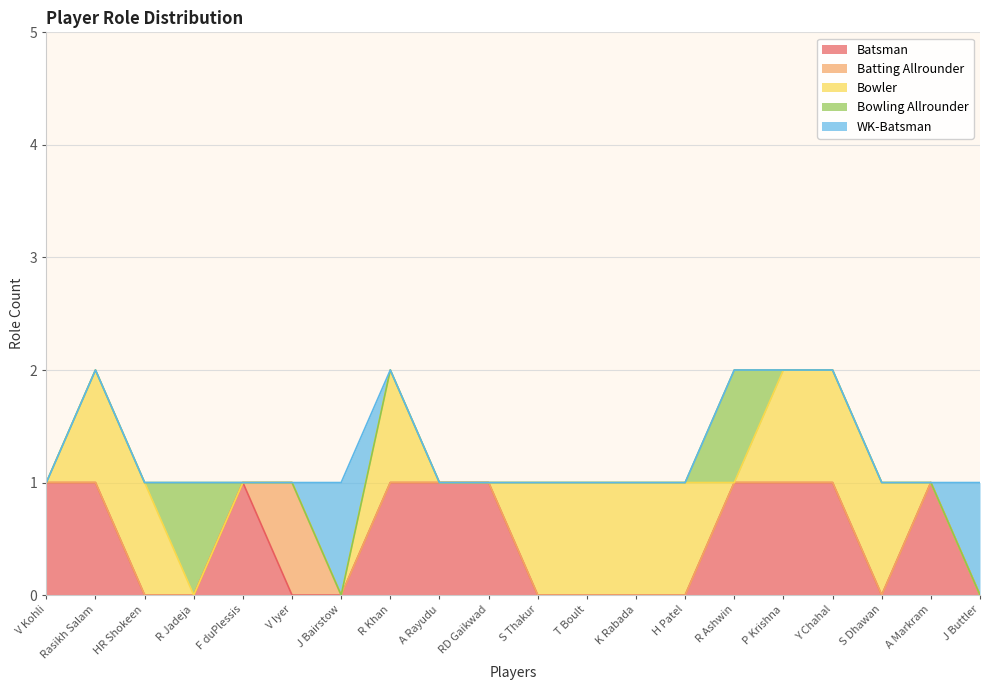

True or false: Bowler and Bowling Allrounder cross at least once.

True